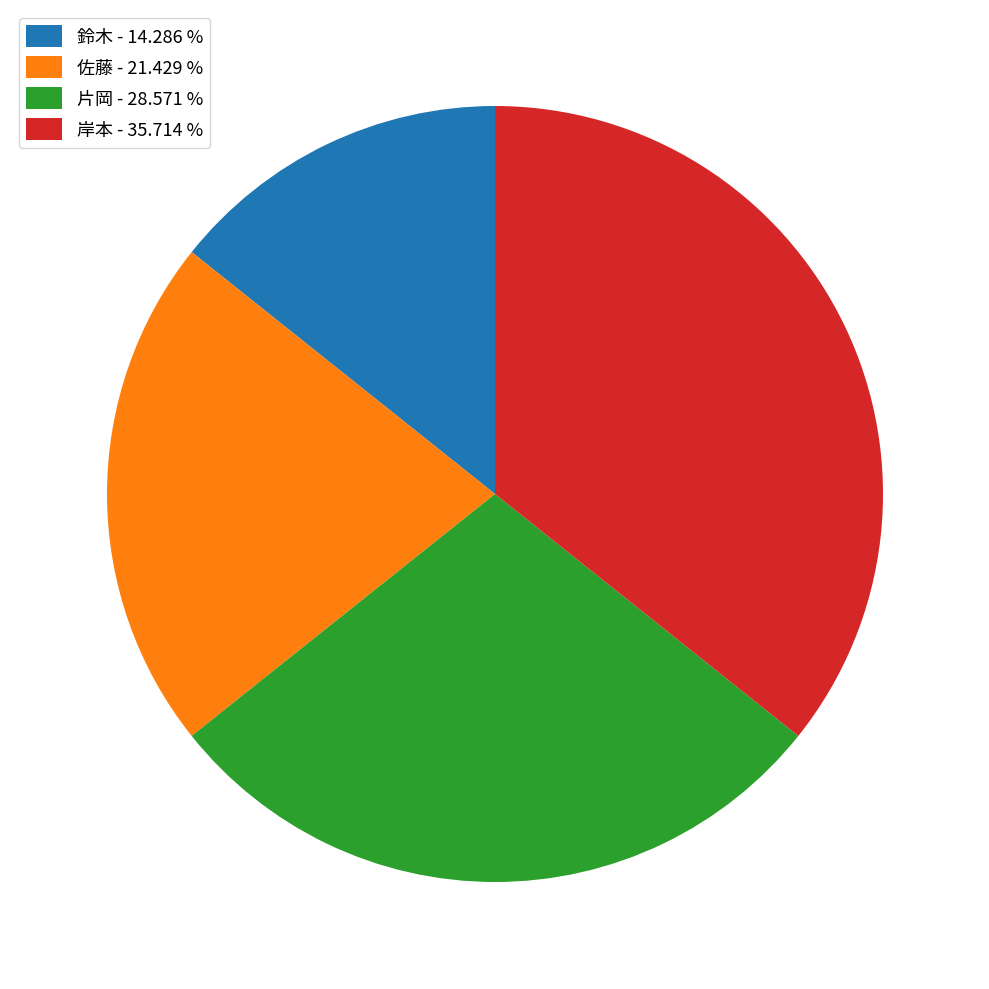

True or false: 片岡 accounts for 18% of the total.

False